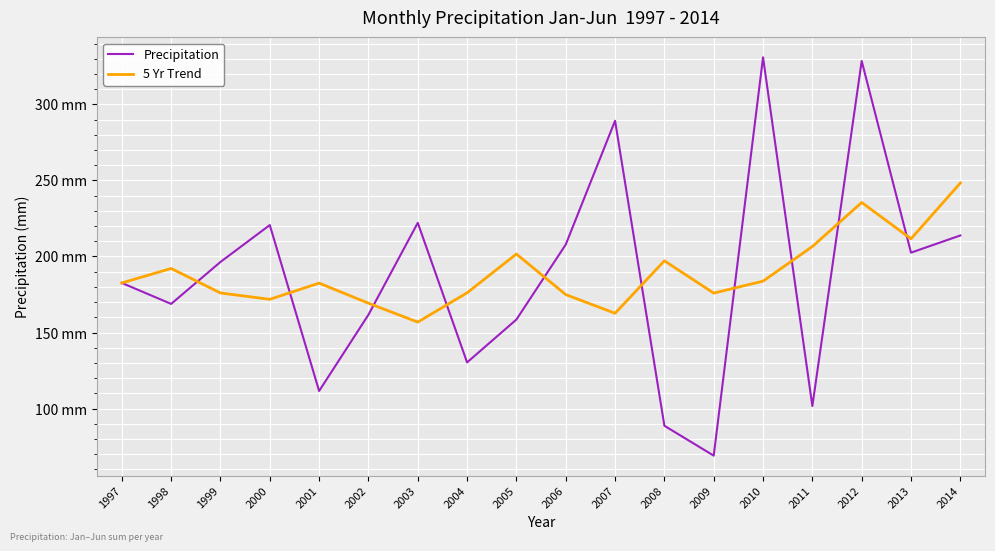

Rank the series at 2002 from highest to lowest value.

5 Yr Trend, Precipitation